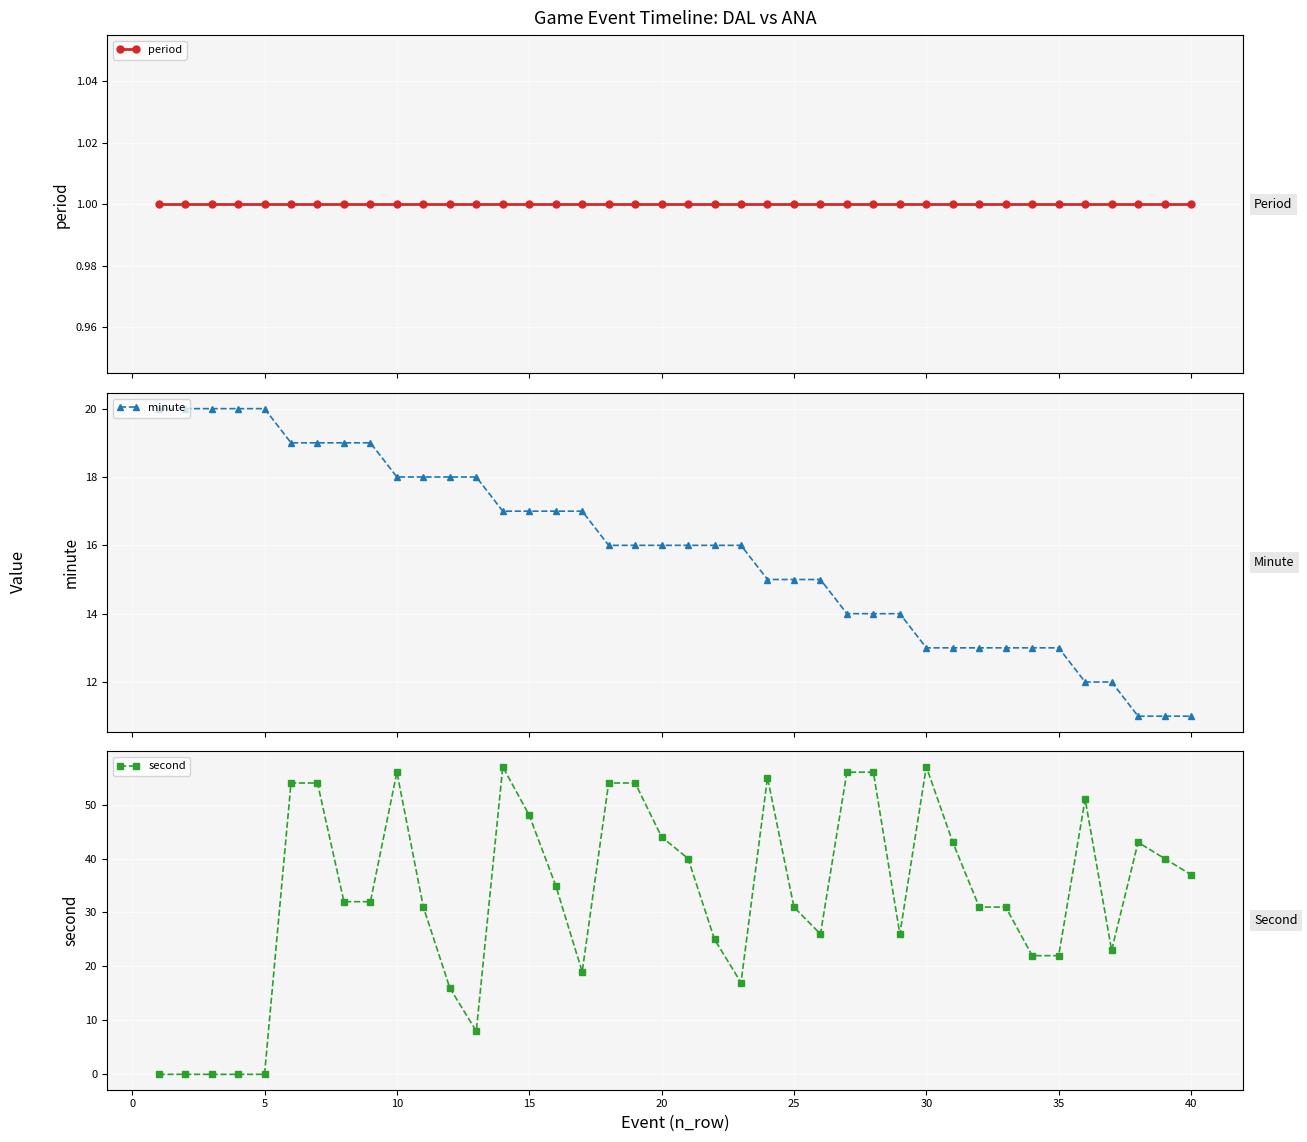

What is the highest value of the minute series?

20